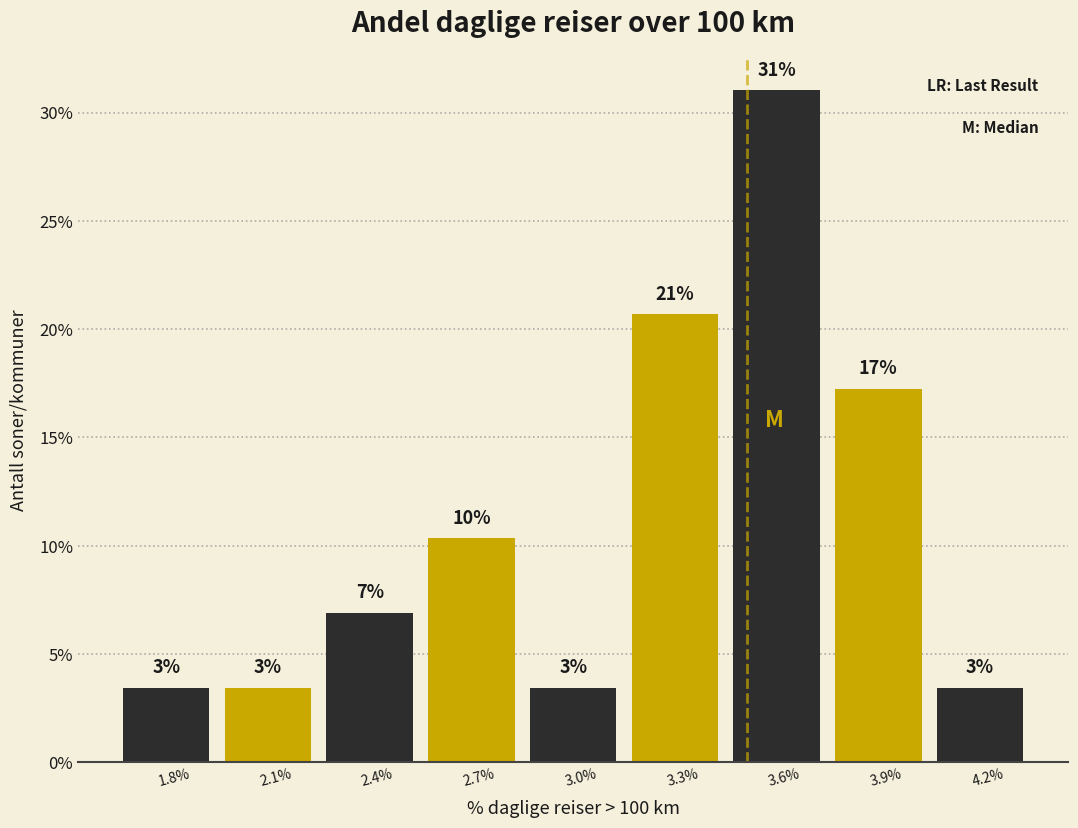

How many bars are there in total?

9